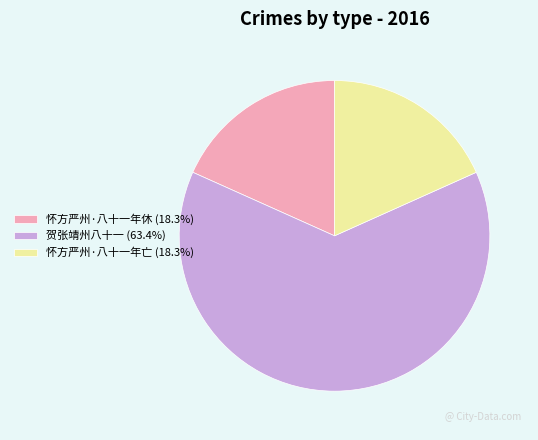

Does any single category account for the majority?

Yes